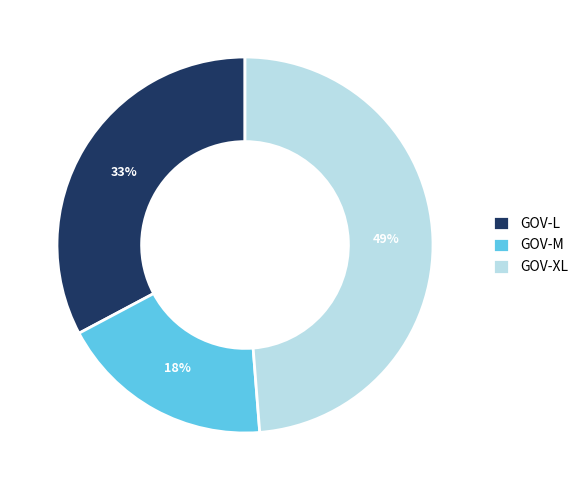

Count the number of slices in the pie.

3